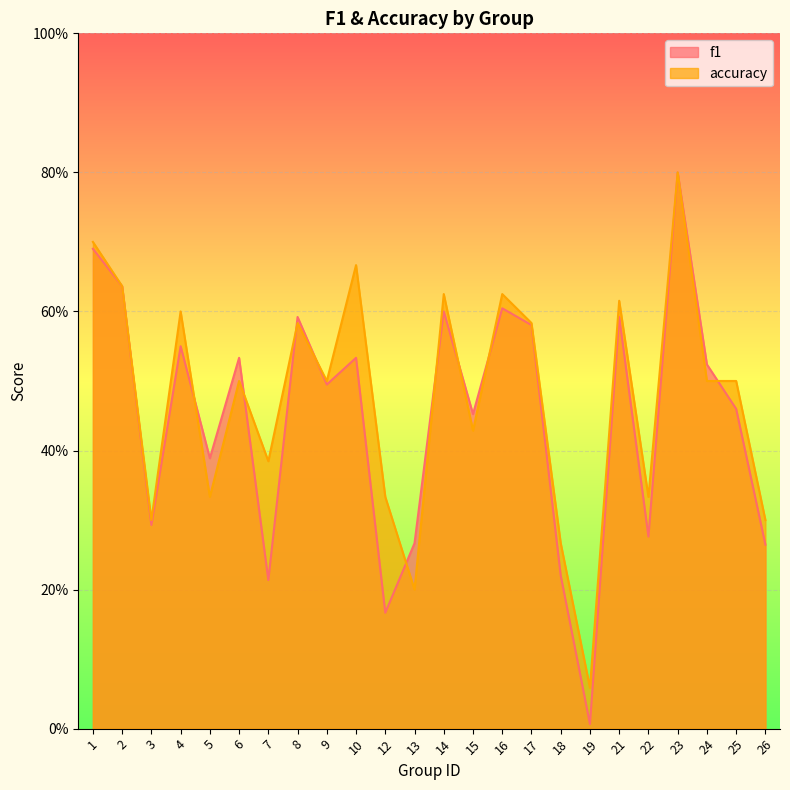

Which label corresponds to the largest value in the chart?

23